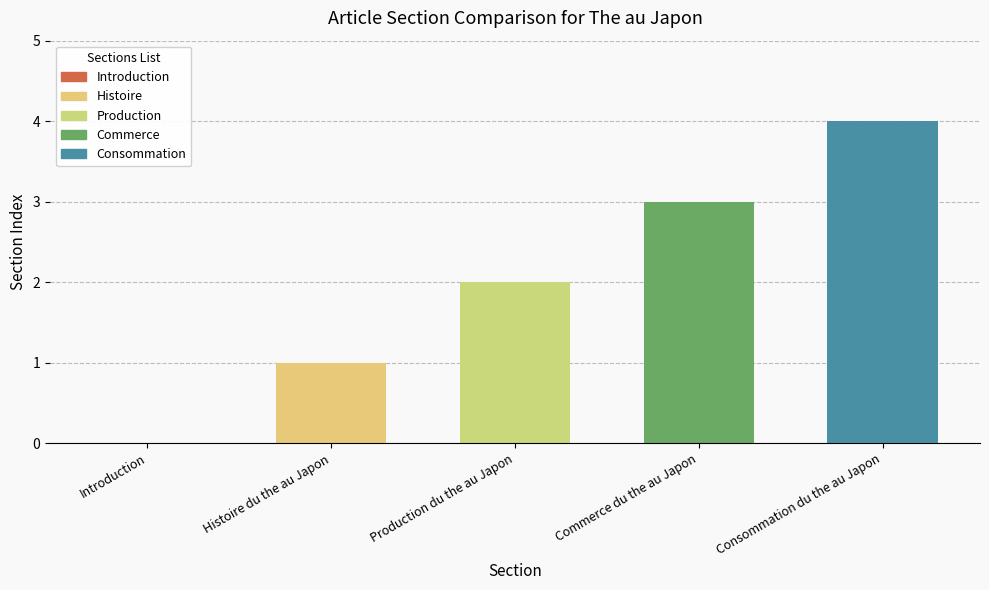

What position from the left is Histoire du the au Japon?

2